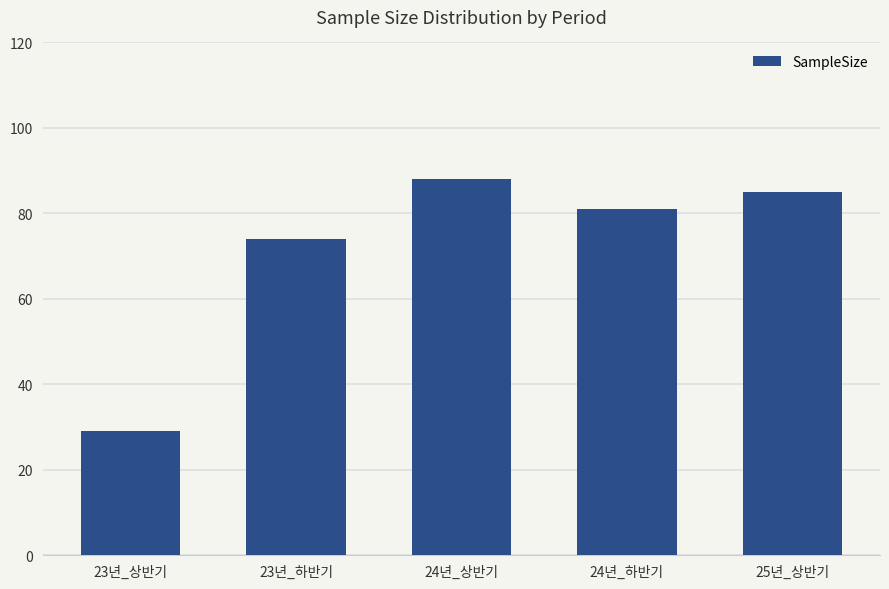

Reading left to right, what are all the values shown in this chart?

29	74	88	81	85